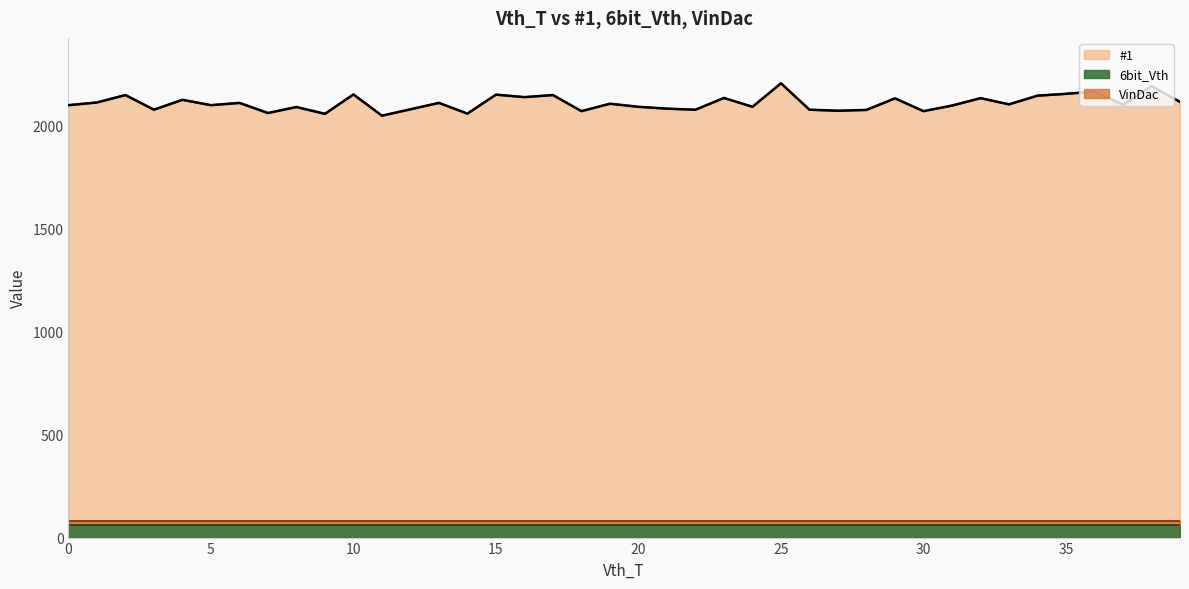

True or false: #1 has a value of 2074 at 28.

True